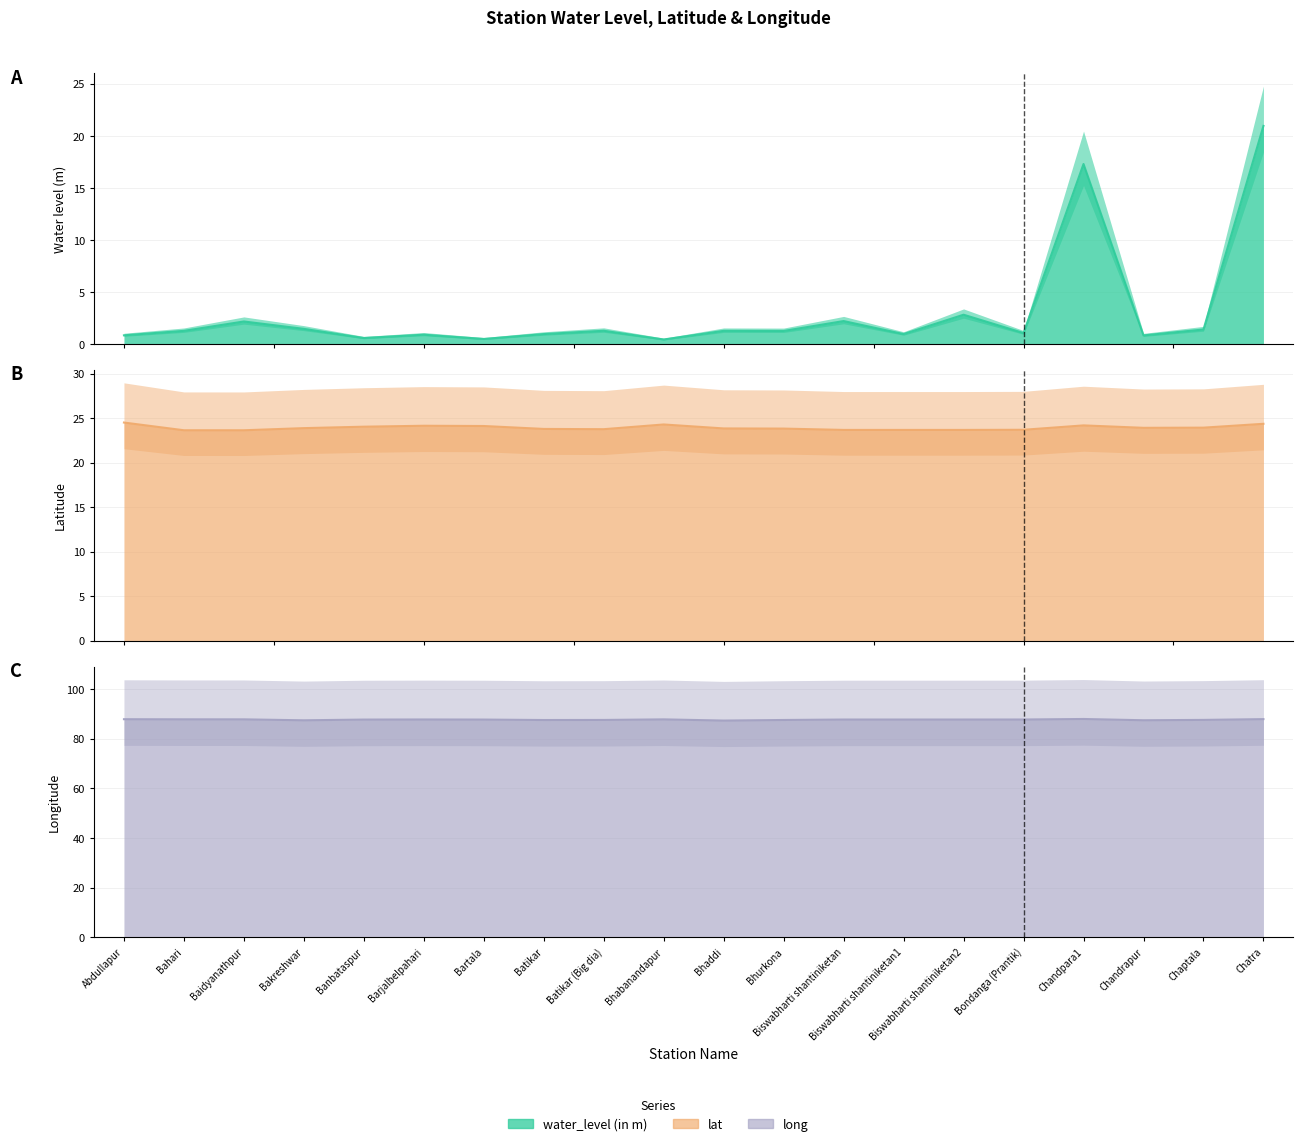

True or false: water_level (in m) has more than 2 points higher than both neighbors.

True